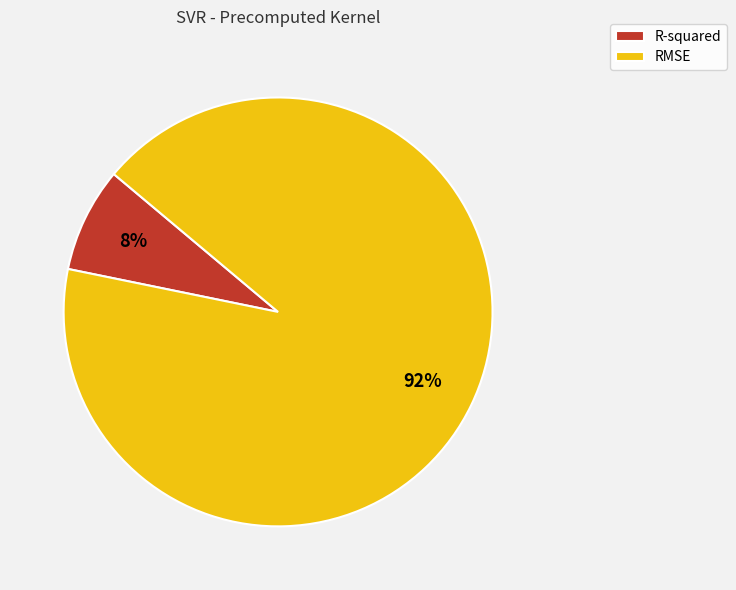

Do RMSE and R-squared together represent more than half of the pie?

Yes